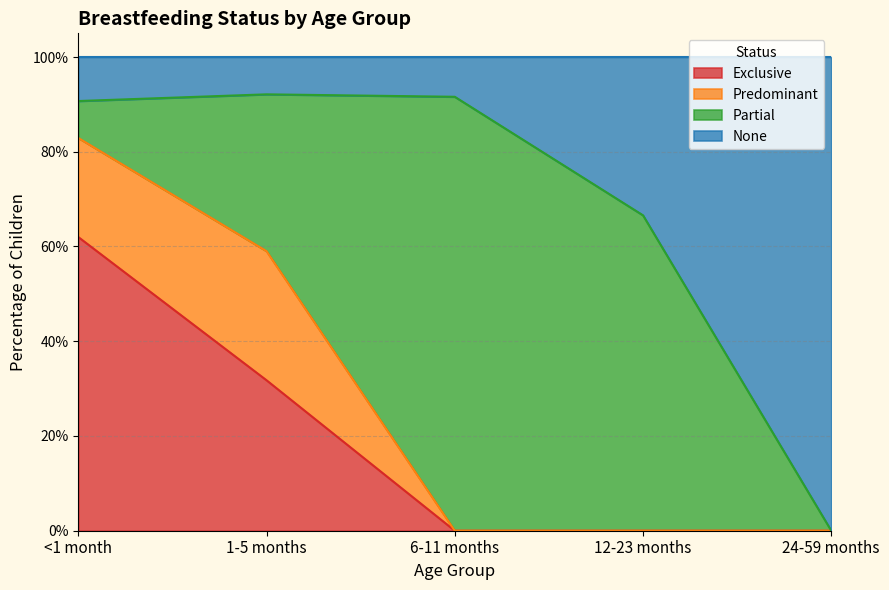

How many data points in Exclusive are above 0?

2